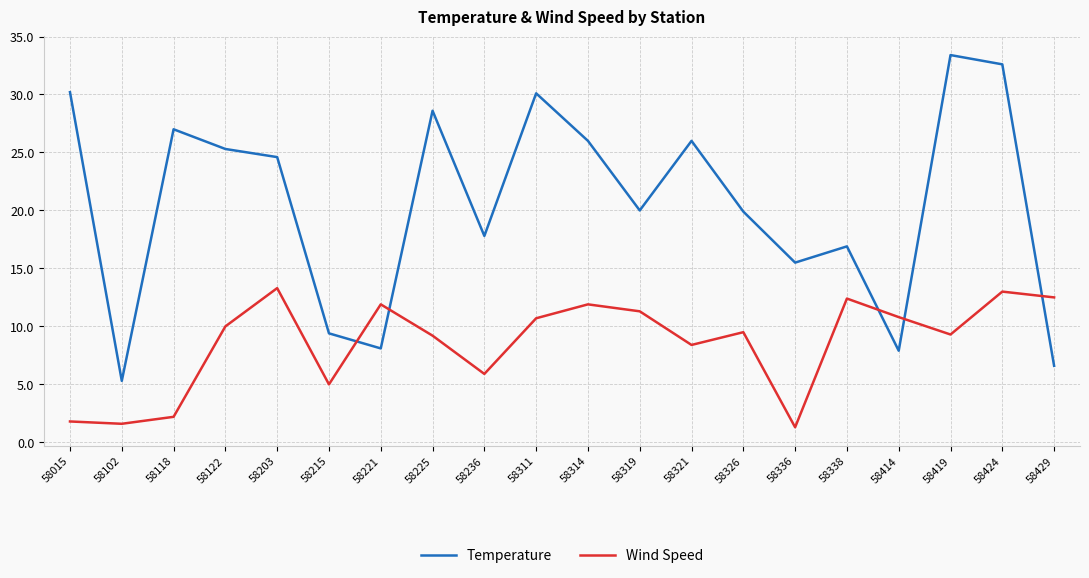

At 58424, list the series in order from largest to smallest.

Temperature, Wind Speed